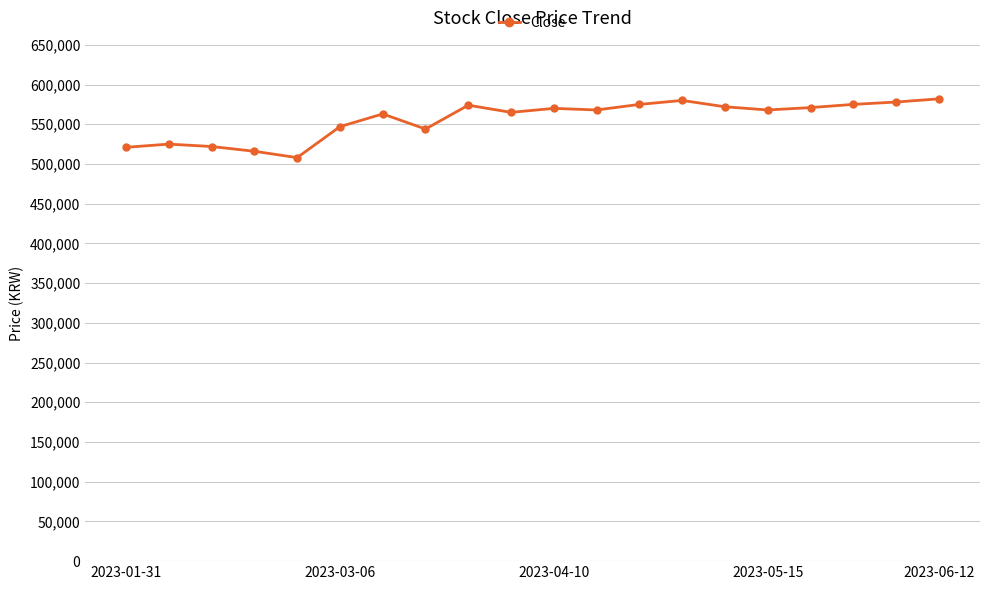

What is the value of the 11th point from the left?

570000